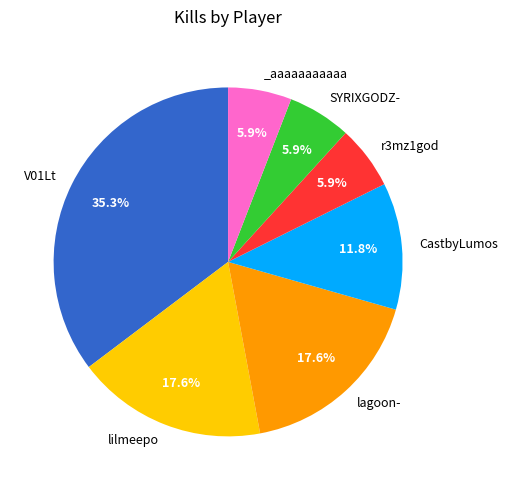

Is there any slice that represents more than half of the pie?

No